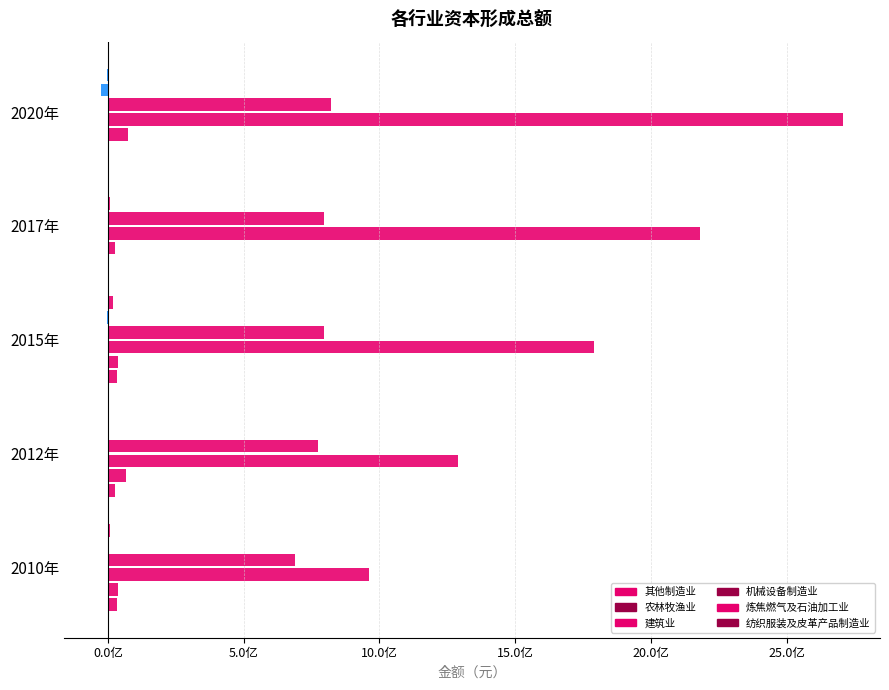

Are the bars grouped side by side (vs. stacked)?

Yes